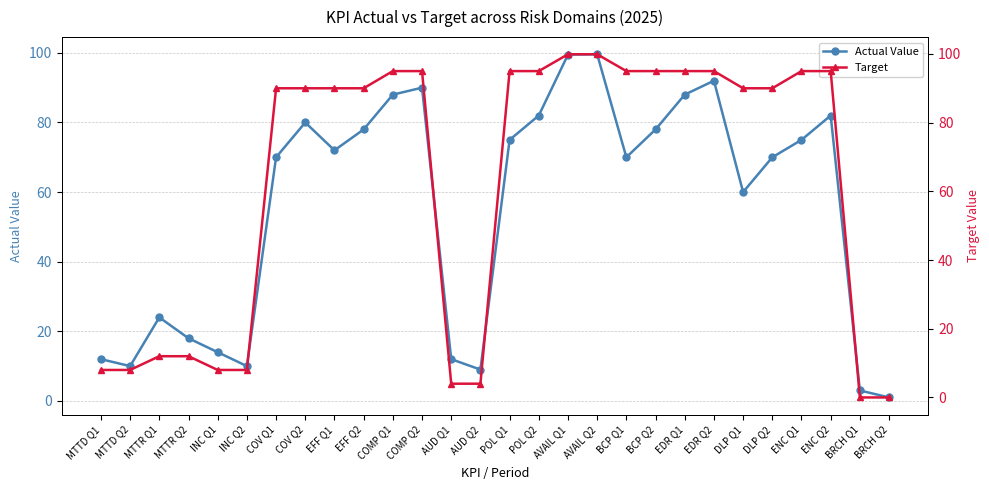

Reading left to right, list all the values displayed in this chart.

Actual Value: 12.0	10.0	24.0	18.0	14.0	10.0	70.0	80.0	72.0	78.0	88.0	90.0	12.0	9.0	75.0	82.0	99.5	99.6	70.0	78.0	88.0	92.0	60.0	70.0	75.0	82.0	3.0	1.0
Target: 8.0	8.0	12.0	12.0	8.0	8.0	90.0	90.0	90.0	90.0	95.0	95.0	4.0	4.0	95.0	95.0	99.9	99.9	95.0	95.0	95.0	95.0	90.0	90.0	95.0	95.0	0.0	0.0